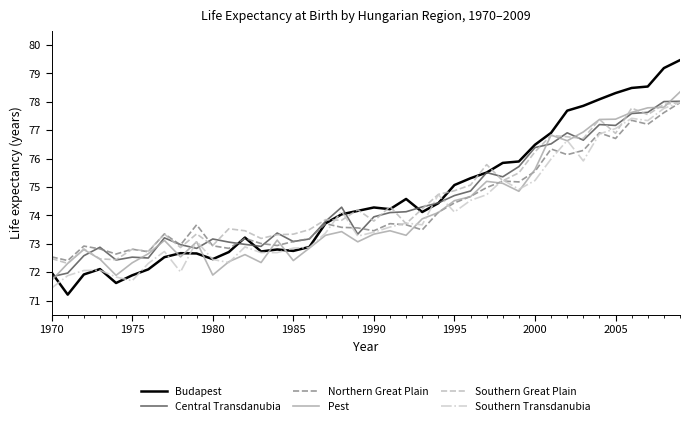

What is the lowest value of the Central Transdanubia series?

71.8